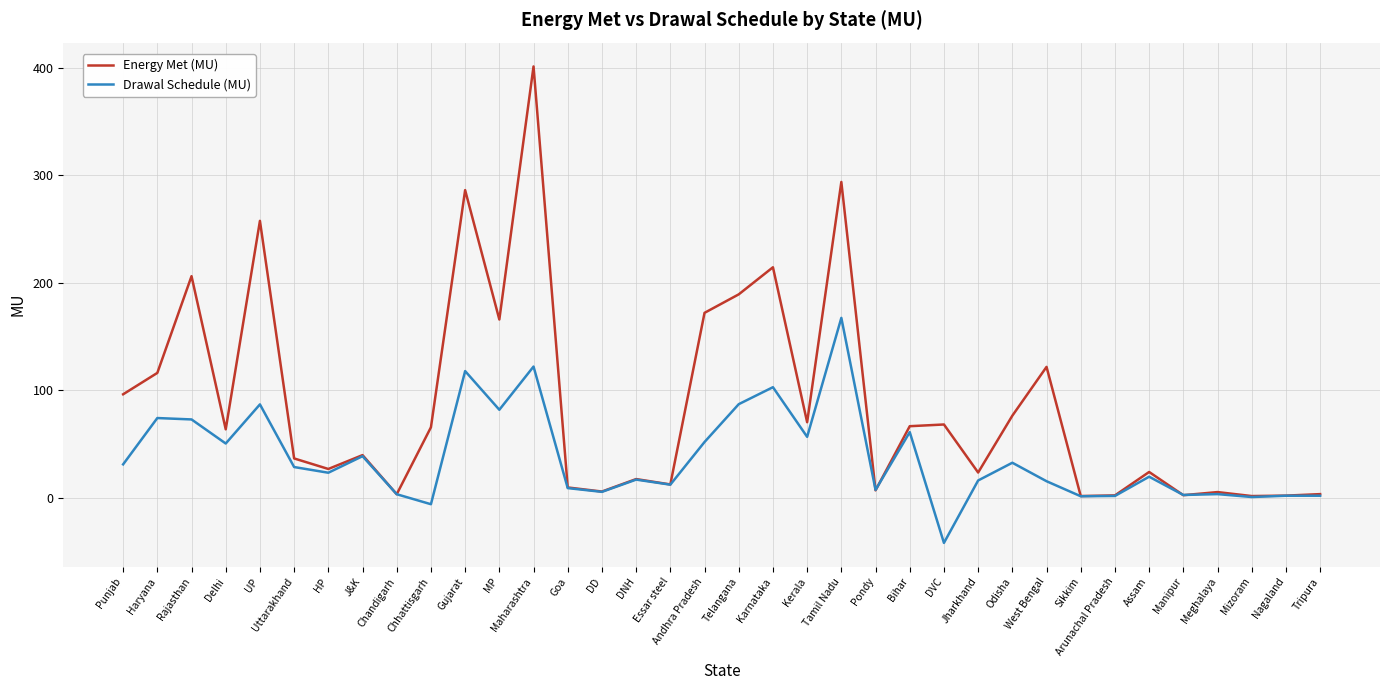

The value of Energy Met (MU) at Goa is 9.6. True or false?

True